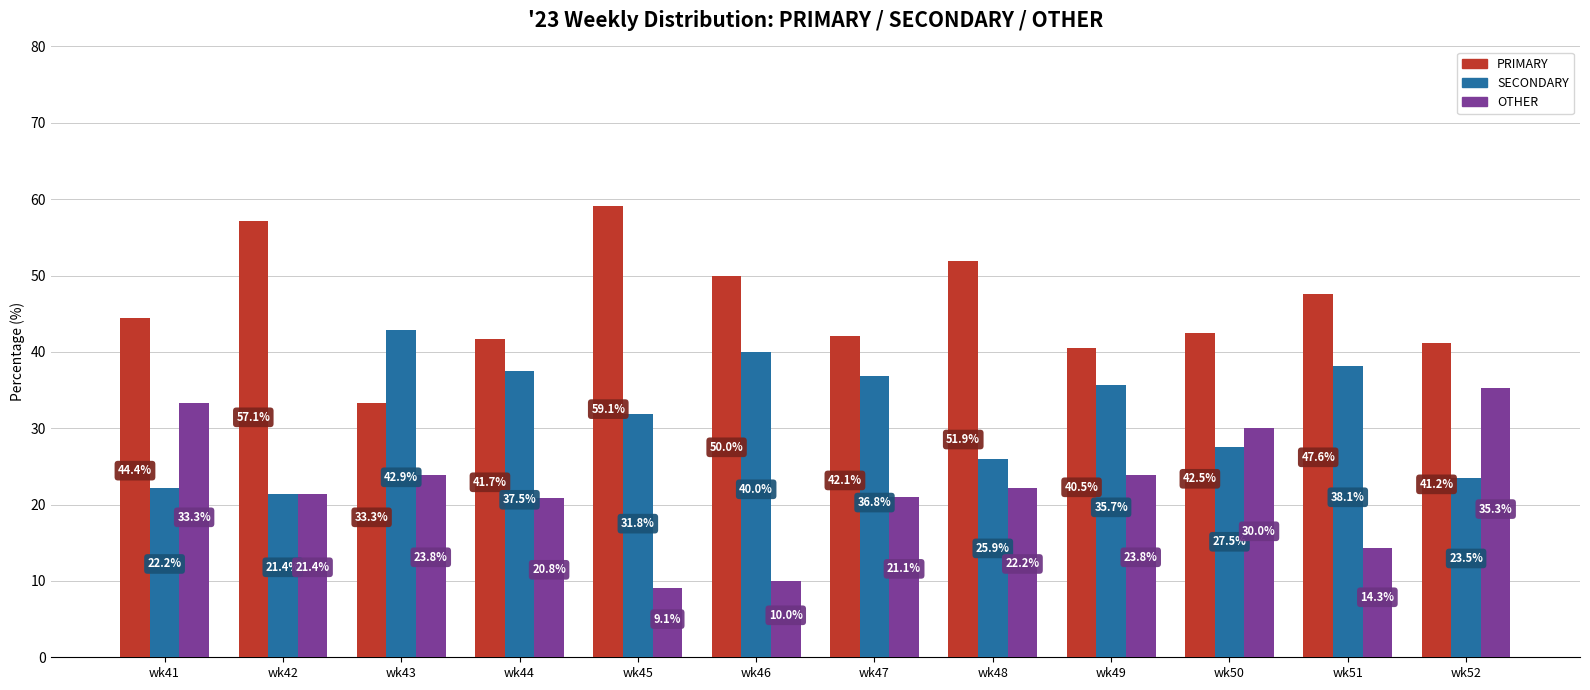

How many series are shown in this chart?

3